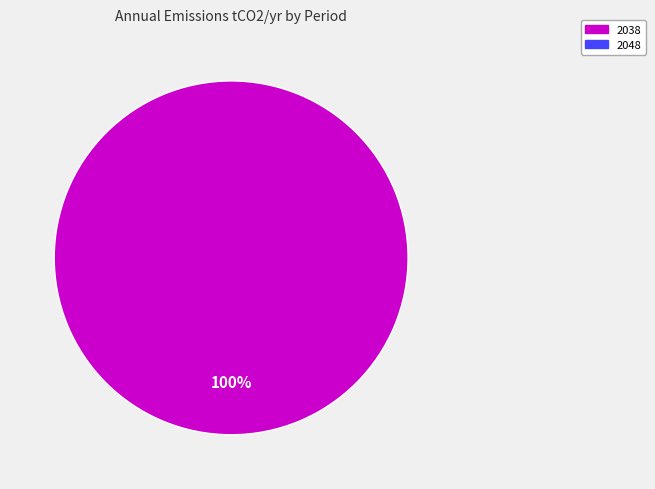

Is there a majority slice in this chart?

Yes